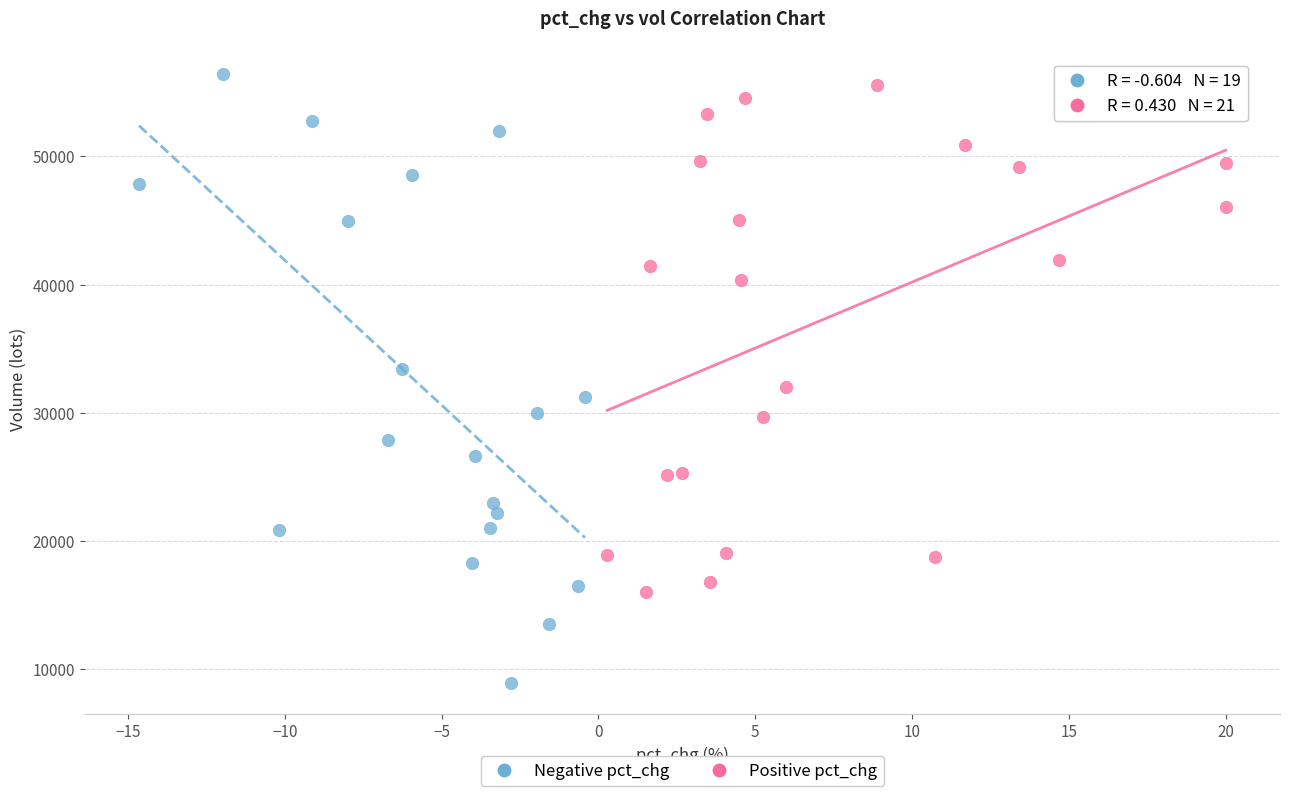

Which series contains the lowest Y value?

Negative pct_chg